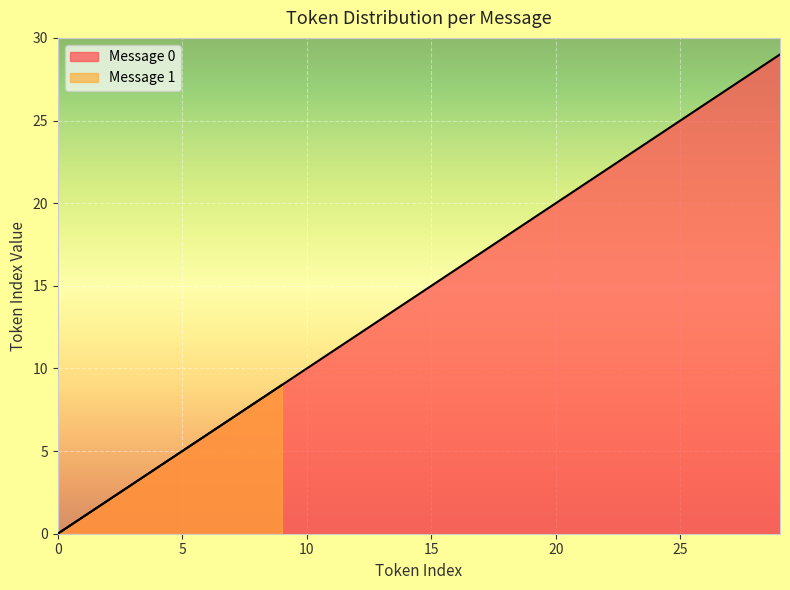

What is the sum of all values?

435